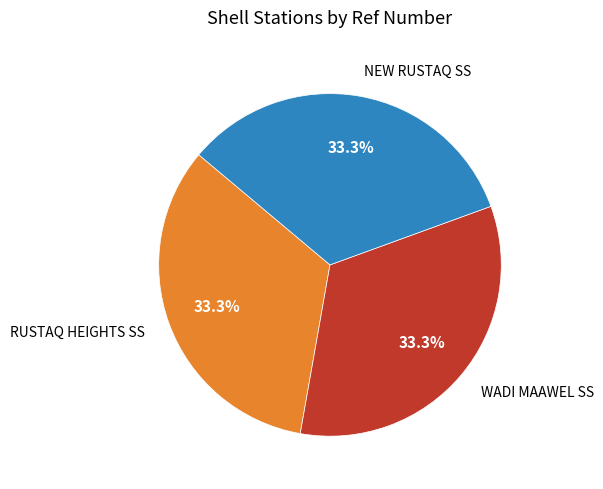

To the nearest percent, what is the combined percentage of NEW RUSTAQ SS and RUSTAQ HEIGHTS SS?

67%